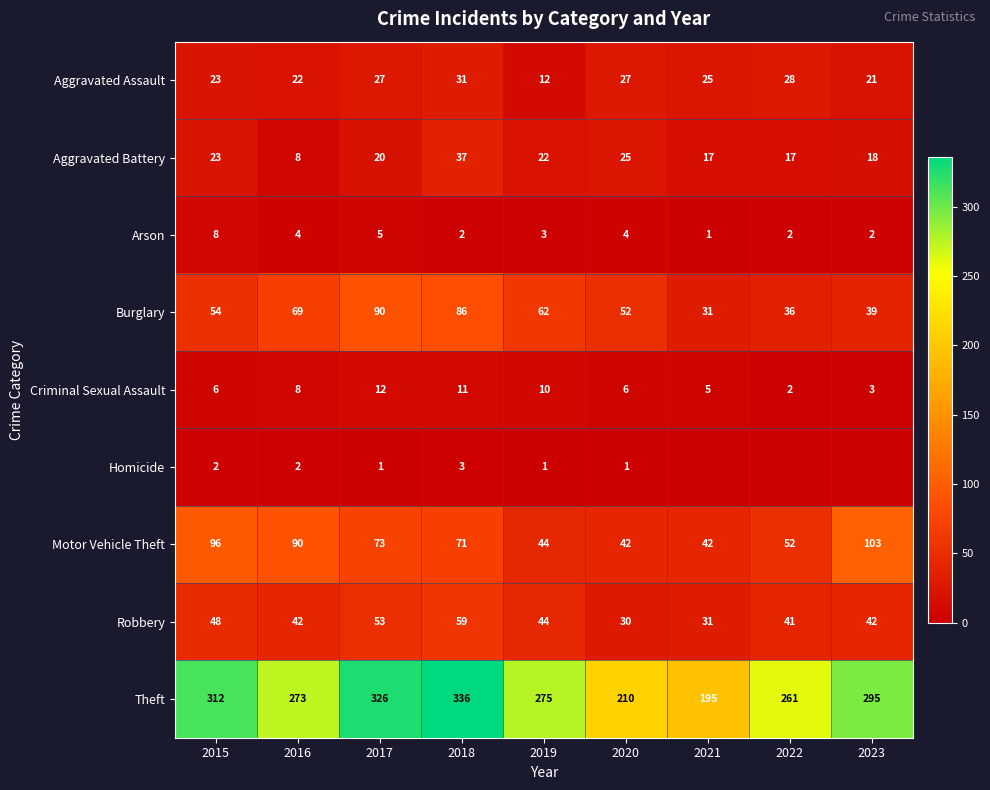

True or false: Theft has a value of 257 at 2021.

False